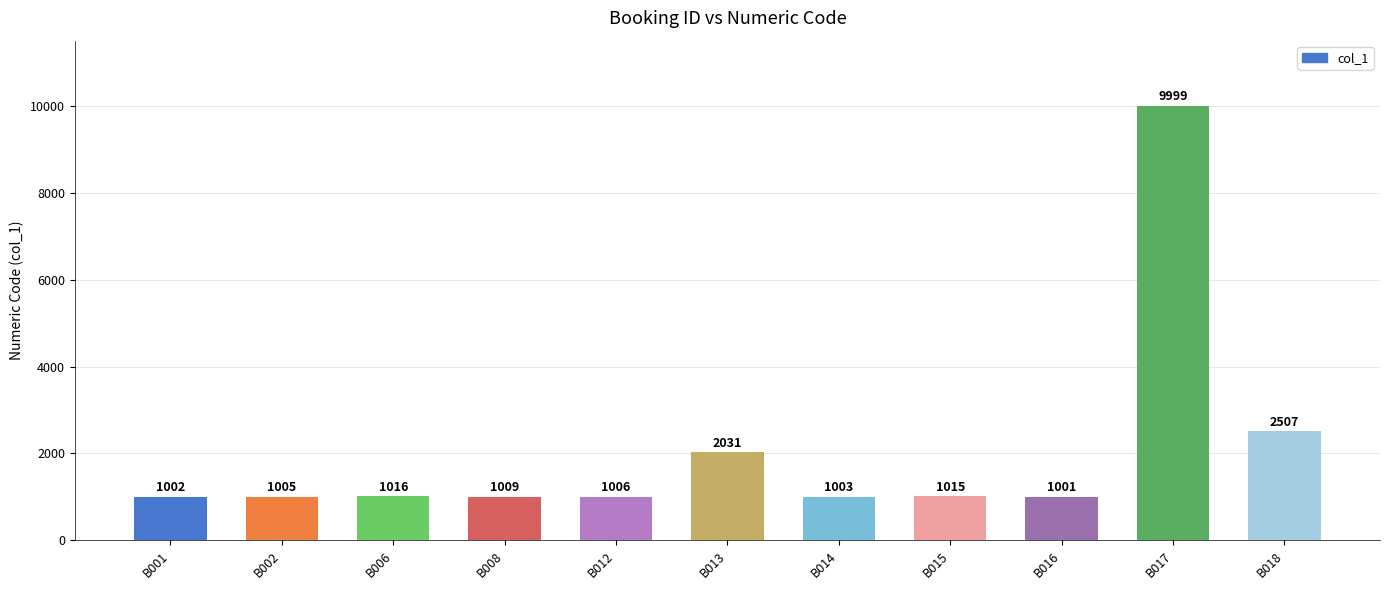

Count the number of categories in the chart.

11